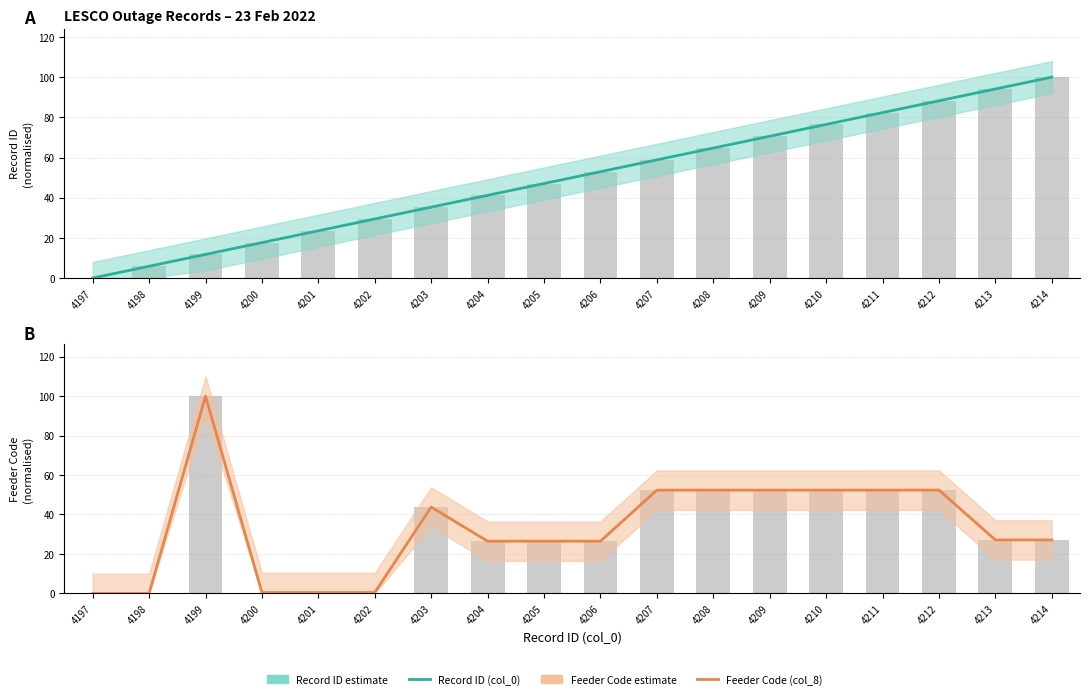

Rank the series at 4205 from highest to lowest value.

Record ID (col_0), Feeder Code (col_8)